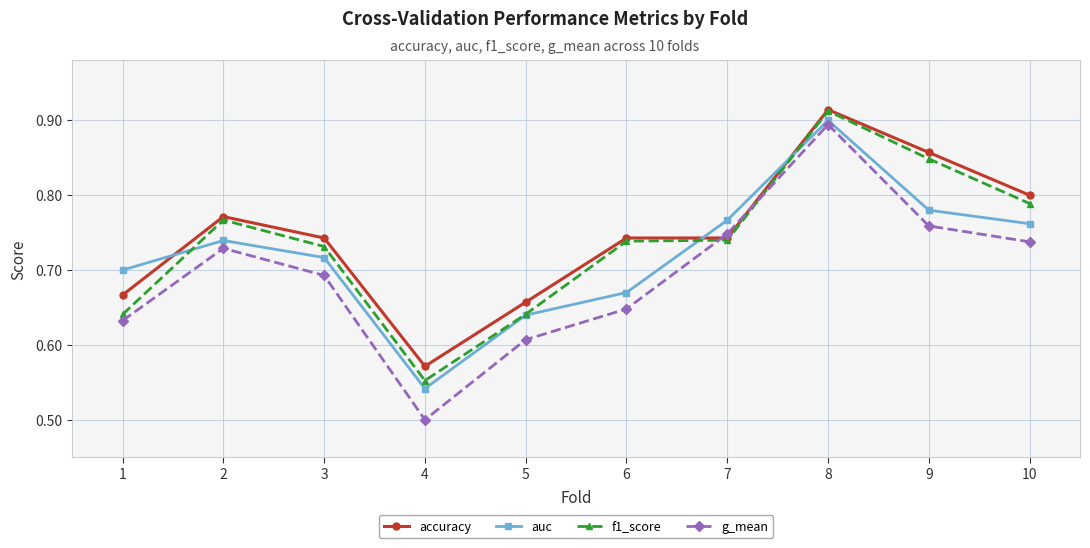

Which series has the widest spread of values?

g_mean